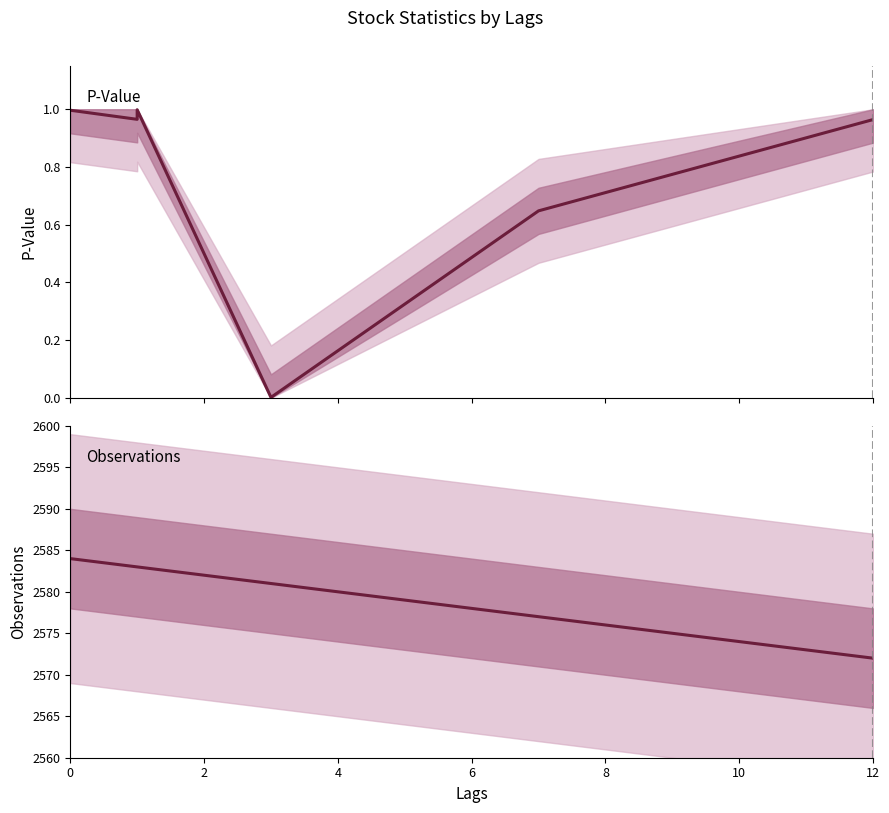

List the series in order of their peak value, highest first.

obs, pvalue